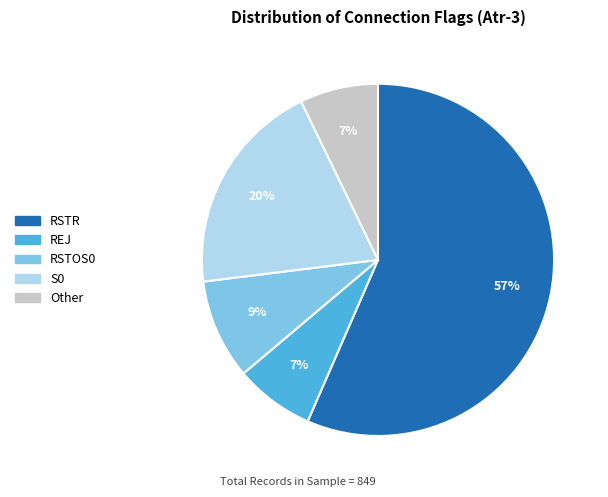

Does REJ account for over 50% of the chart?

No